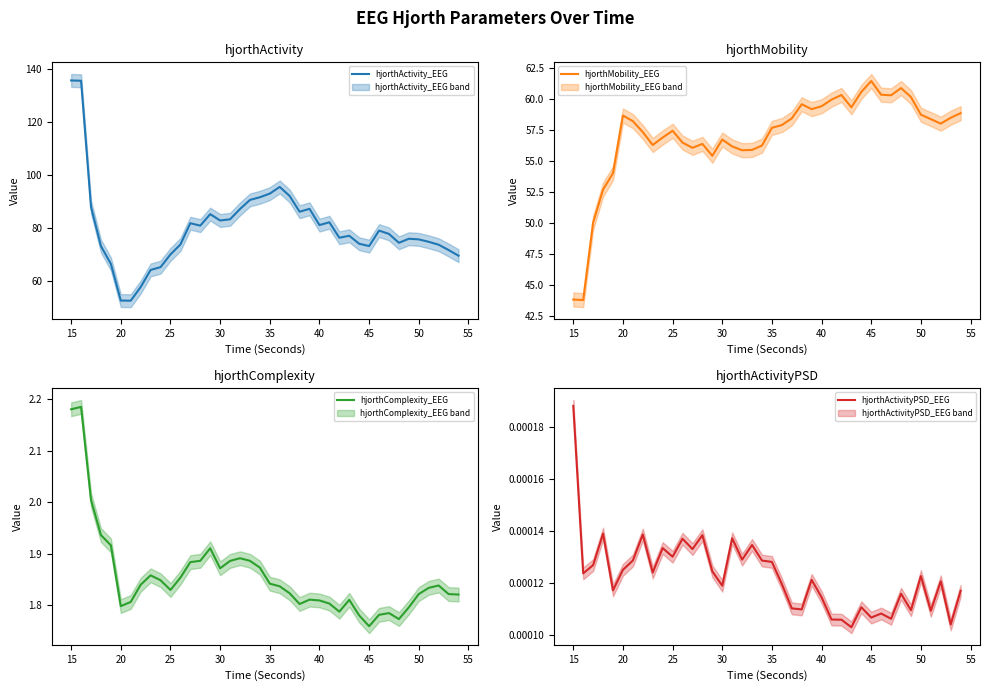

True or false: hjorthActivity_EEG and hjorthActivityPSD_EEG intersect in this chart.

False